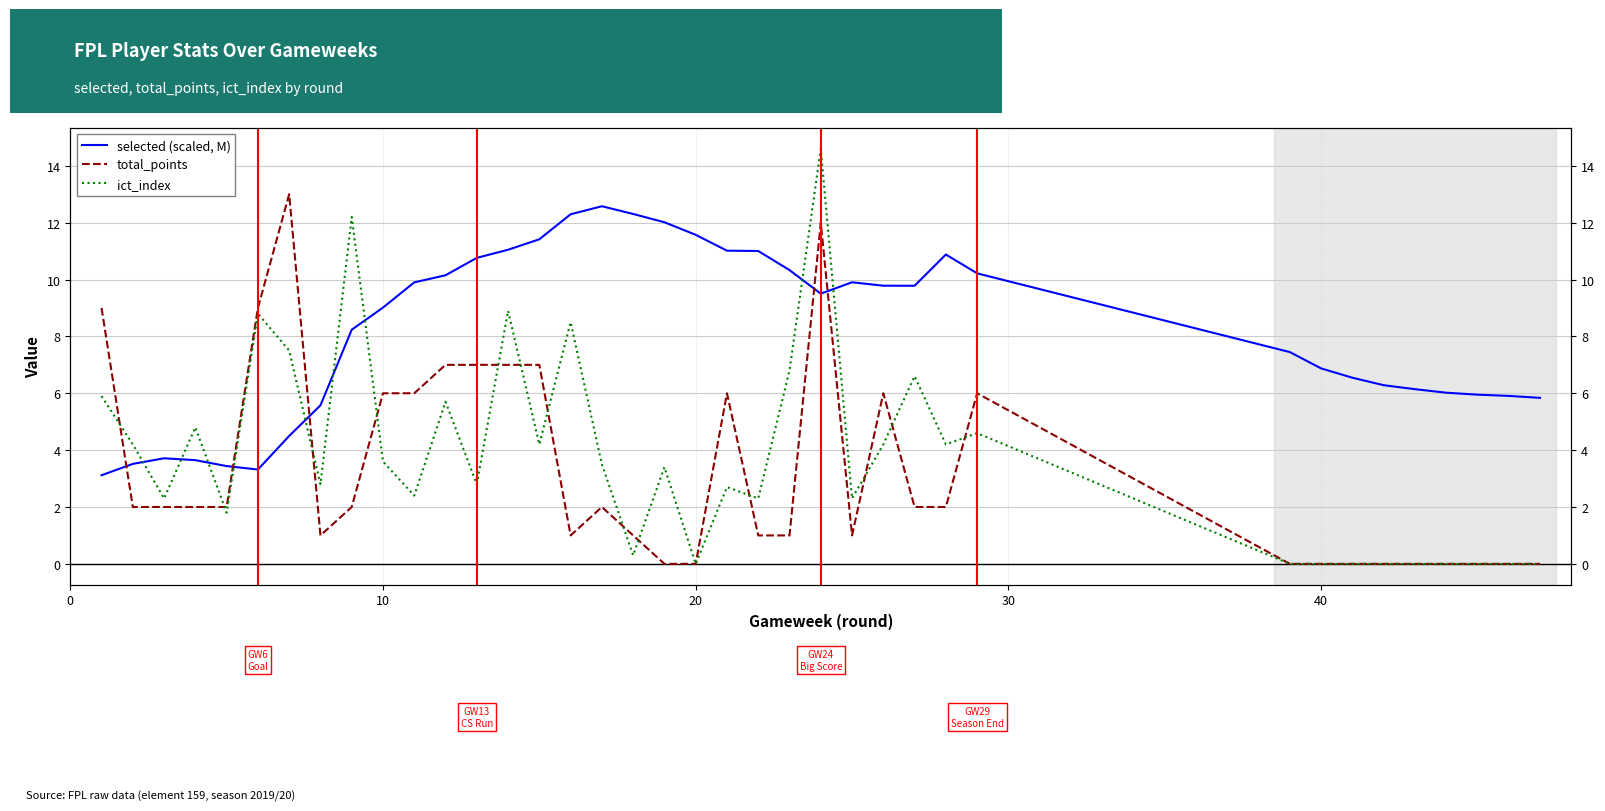

Reading left to right, extract all data points from this chart.

selected (scaled, M): 3.1	3.5	3.7	3.6	3.4	3.3	4.5	5.6	8.2	9.0	9.9	10.2	10.8	11.0	11.4	12.3	12.6	12.3	12.0	11.6	11.0	11.0	10.3	9.5	9.9	9.8	9.8	10.9	10.2	7.4	6.9	6.5	6.3	6.1	6.0	6.0	5.9	5.8
total_points: 9.0	2.0	2.0	2.0	2.0	9.0	13.0	1.0	2.0	6.0	6.0	7.0	7.0	7.0	7.0	1.0	2.0	1.0	0.0	0.0	6.0	1.0	1.0	12.0	1.0	6.0	2.0	2.0	6.0	0.0	0.0	0.0	0.0	0.0	0.0	0.0	0.0	0.0
ict_index: 5.9	4.2	2.3	4.8	1.8	8.8	7.5	2.8	12.2	3.6	2.4	5.7	2.8	8.9	4.2	8.5	3.5	0.3	3.4	0.0	2.7	2.3	6.8	14.6	2.3	4.2	6.6	4.2	4.6	0.0	0.0	0.0	0.0	0.0	0.0	0.0	0.0	0.0